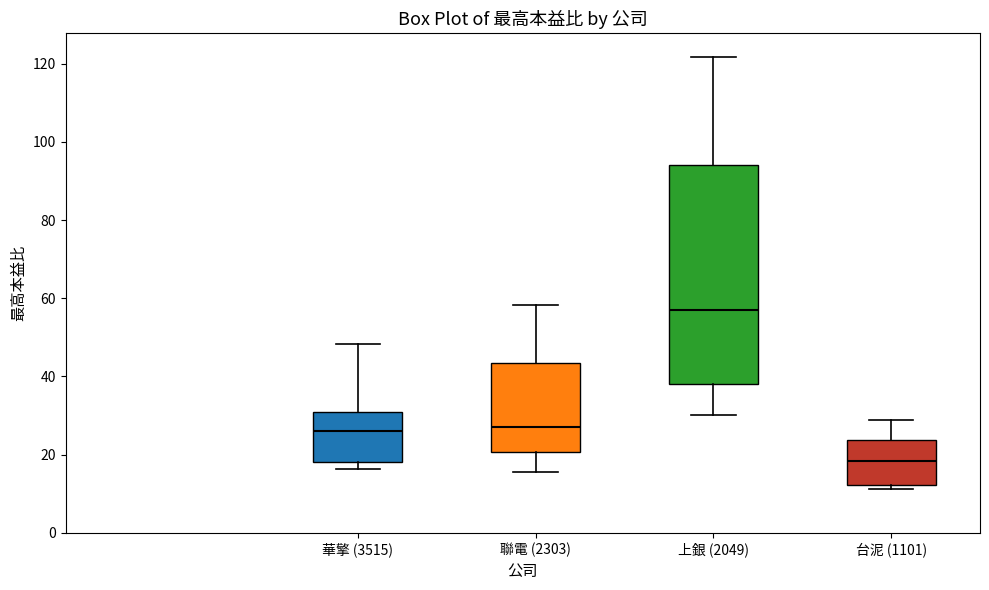

Where does the median line of the box for 華擎 (3515) sit on the y-axis? The values are not printed on the chart, so give them approximately, as read against the axis.

26